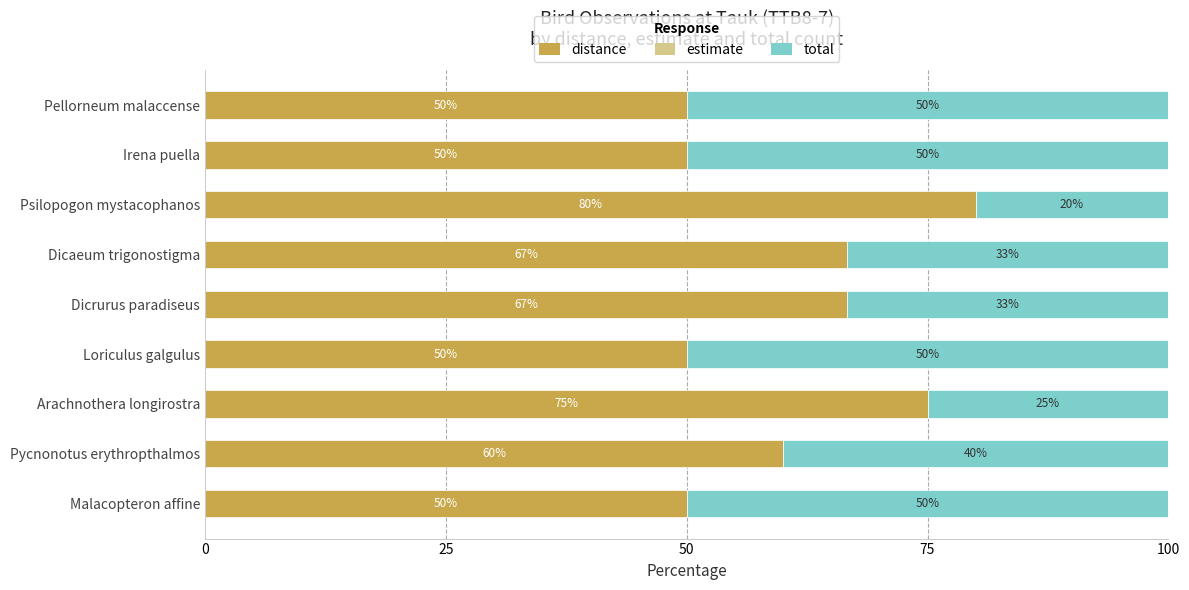

How many categories are shown in the chart?

9